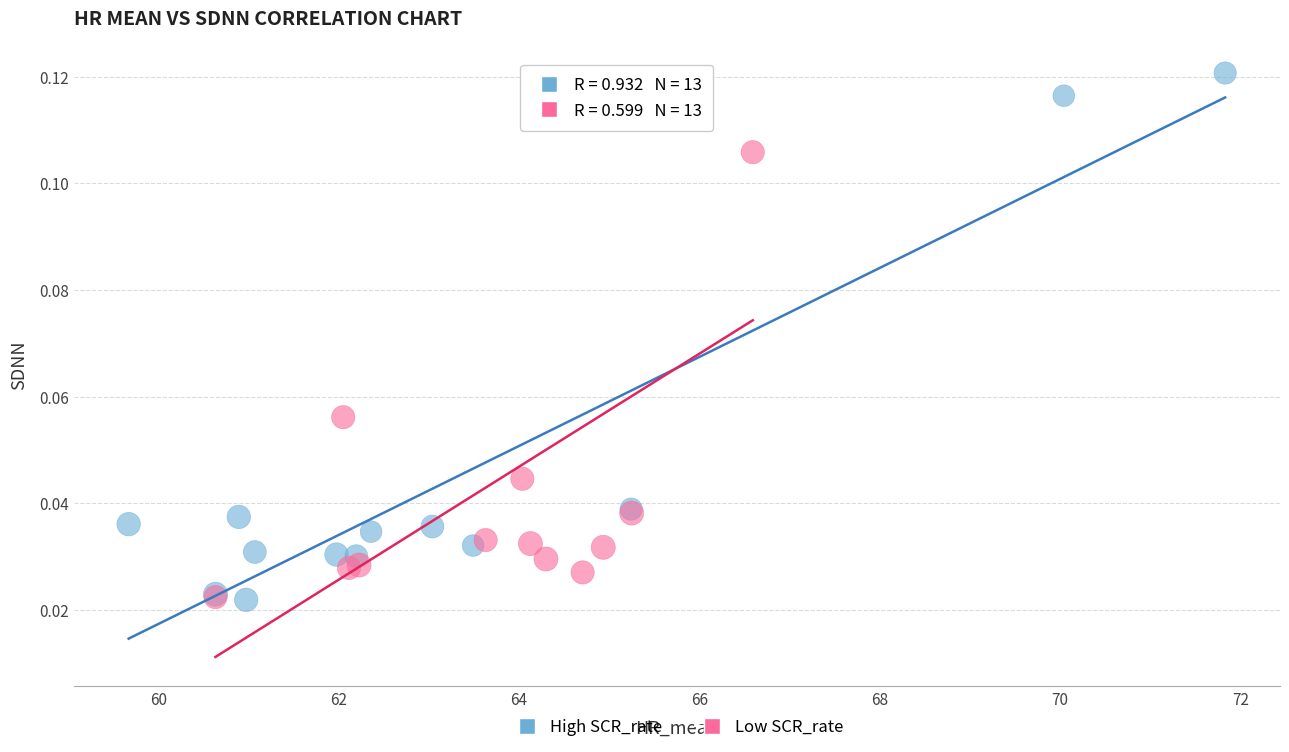

Which series has the largest Y range (max minus min)?

High SCR_rate